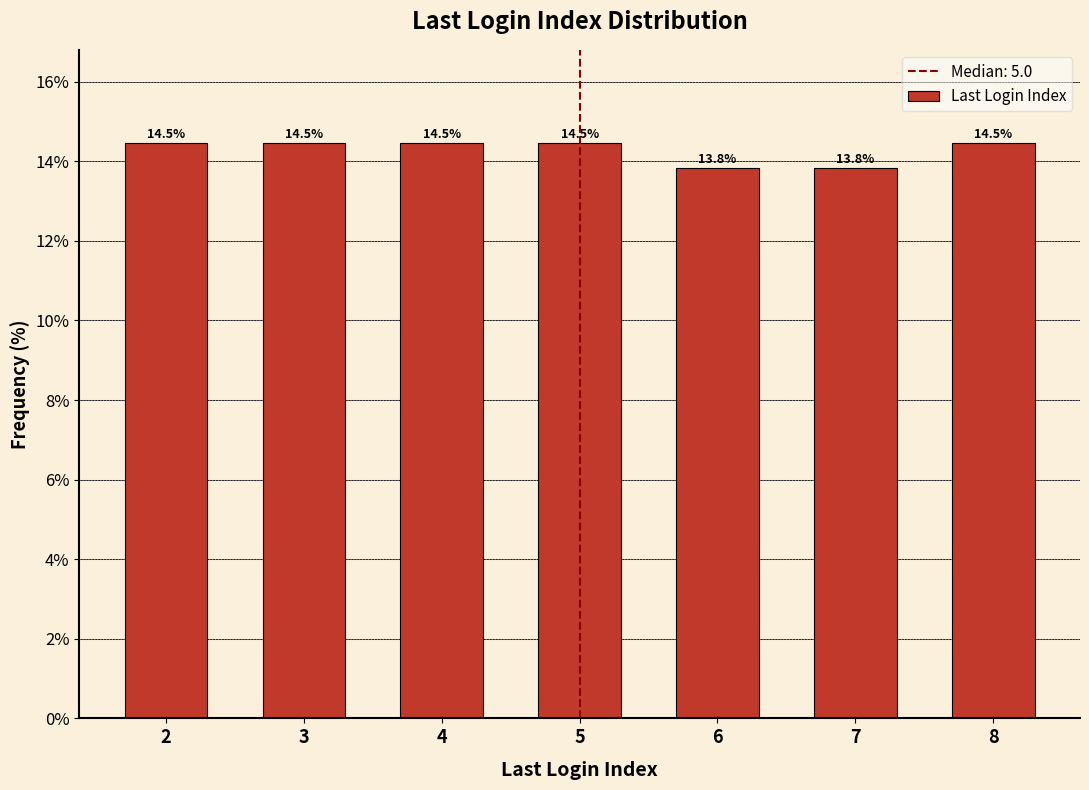

Reading right to left, what are all the values shown in this chart?

14.5	13.8	13.8	14.5	14.5	14.5	14.5